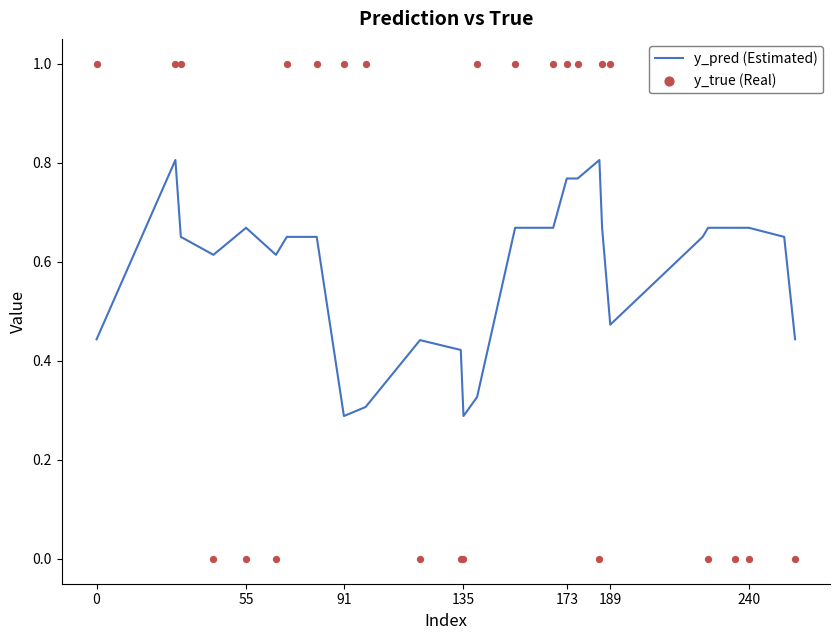

Which series has the largest total across all categories?

y_true (Real)